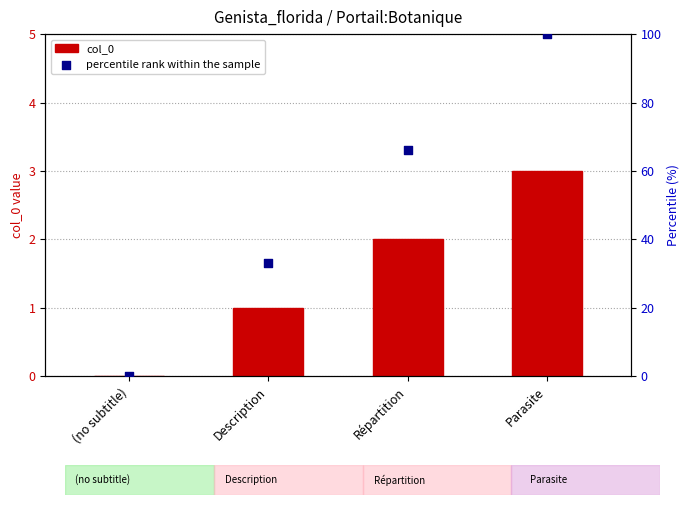

What is the total value across all series at Description?

34